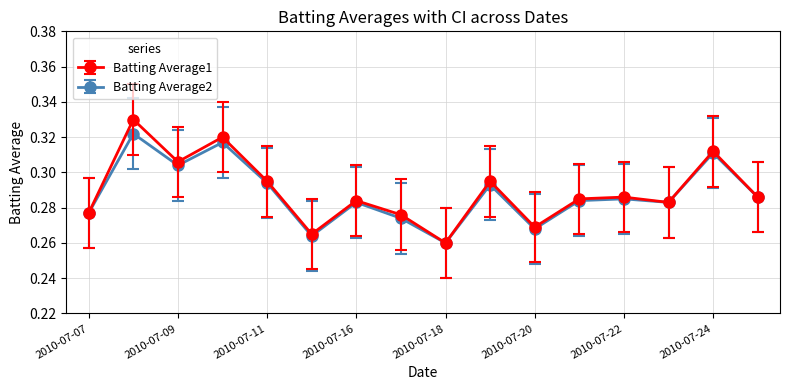

What are all the series names shown in the legend?

Batting Average1, Batting Average2